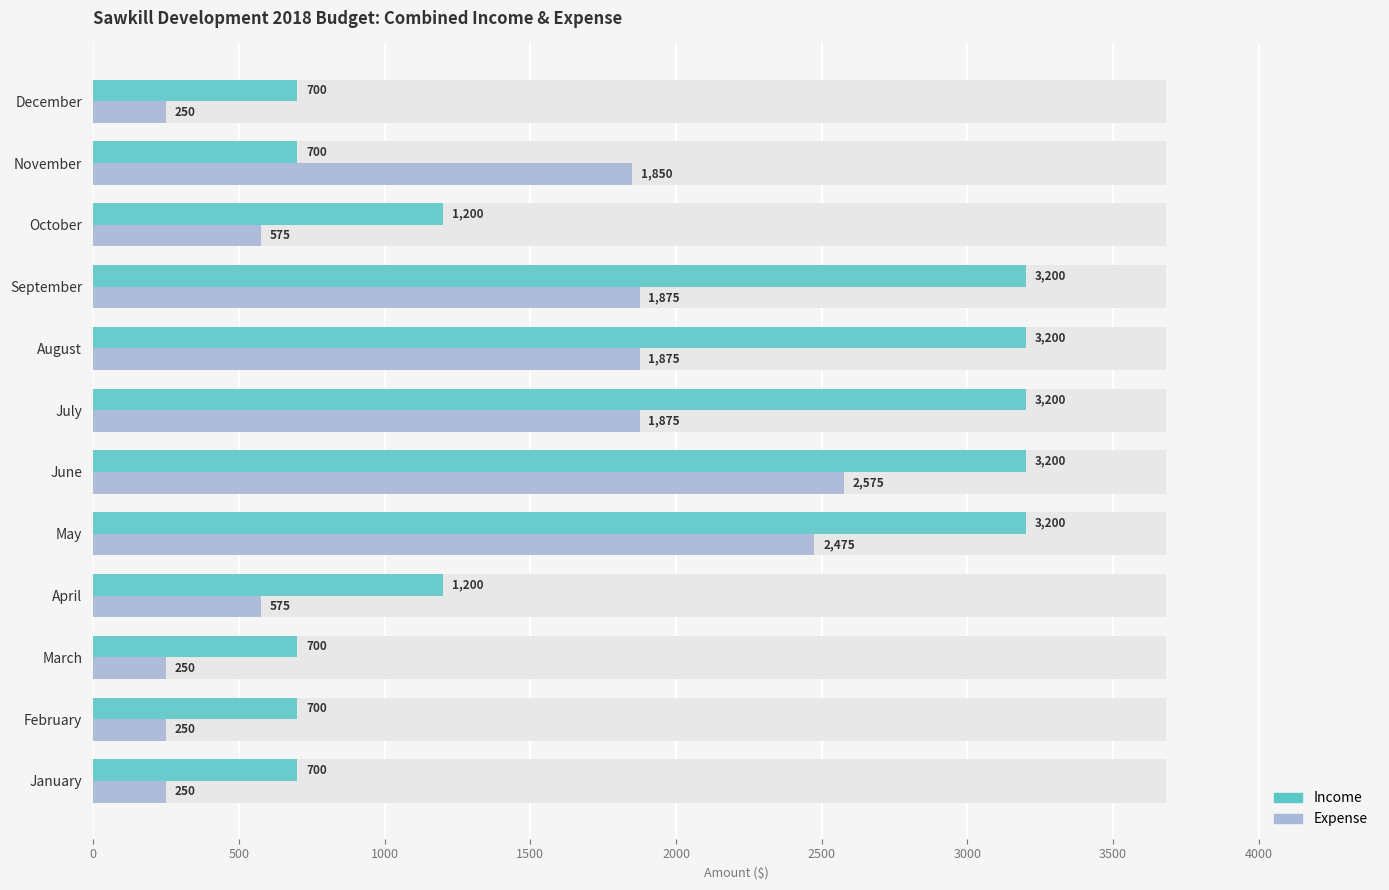

Rank the series at March from highest to lowest value.

Income, Expense